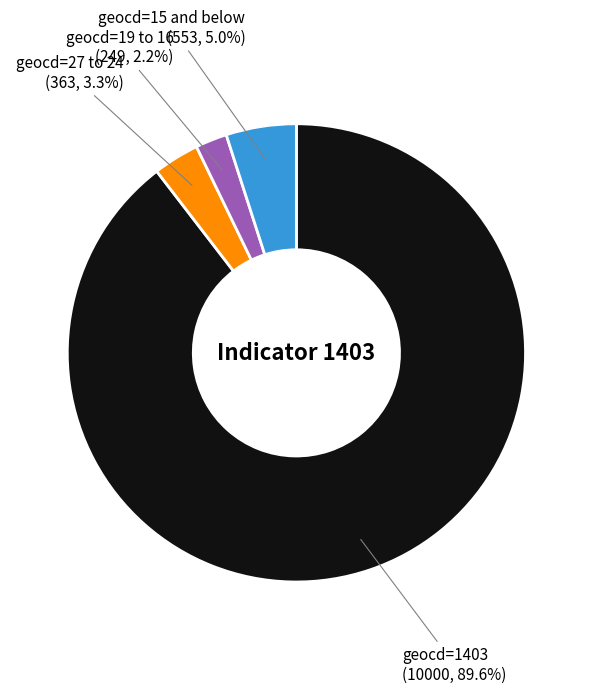

Rank the categories by value from lowest to highest.

geocd=19 to 16, geocd=27 to 24, geocd=15 and below, geocd=1403